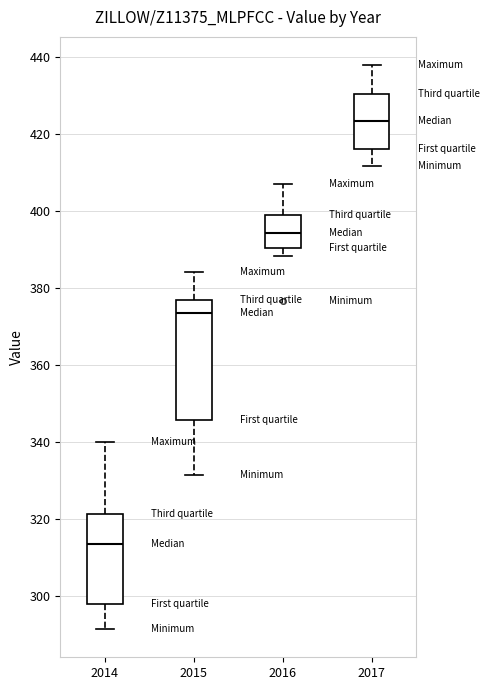

Reading left to right, transcribe this box plot: for each box, give where its median line is, the range the box spans, and where its two whiskers end, as read against the y-axis. The values are not printed on the chart, so give them approximately, as read against the axis.

2014: median 314, box 298 to 322, whiskers 292 to 340
2015: median 374, box 346 to 376, whiskers 332 to 384
2016: median 394, box 390 to 400, whiskers 388 to 408
2017: median 424, box 416 to 430, whiskers 412 to 438